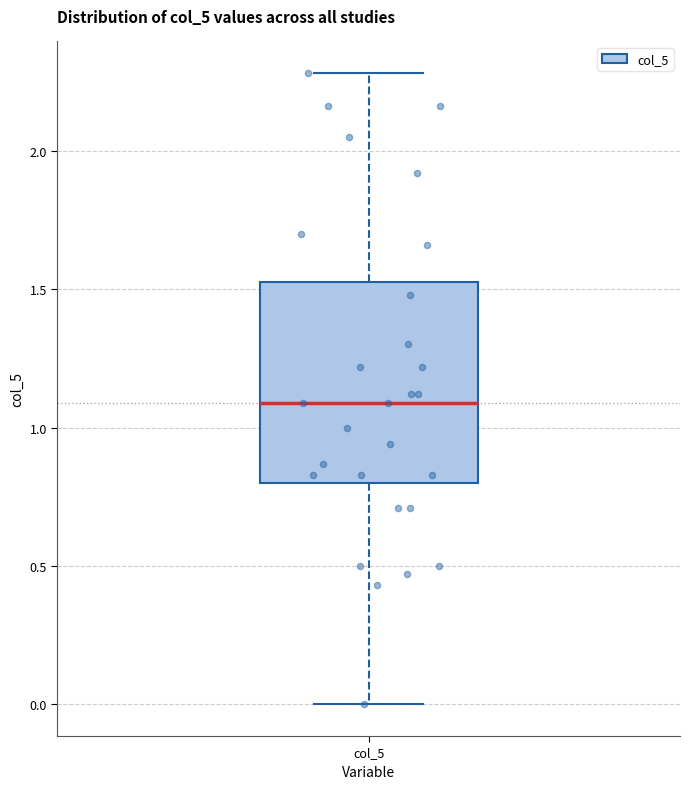

Where does the median line of the box for col_5 sit on the y-axis? The values are not printed on the chart, so give them approximately, as read against the axis.

1.10